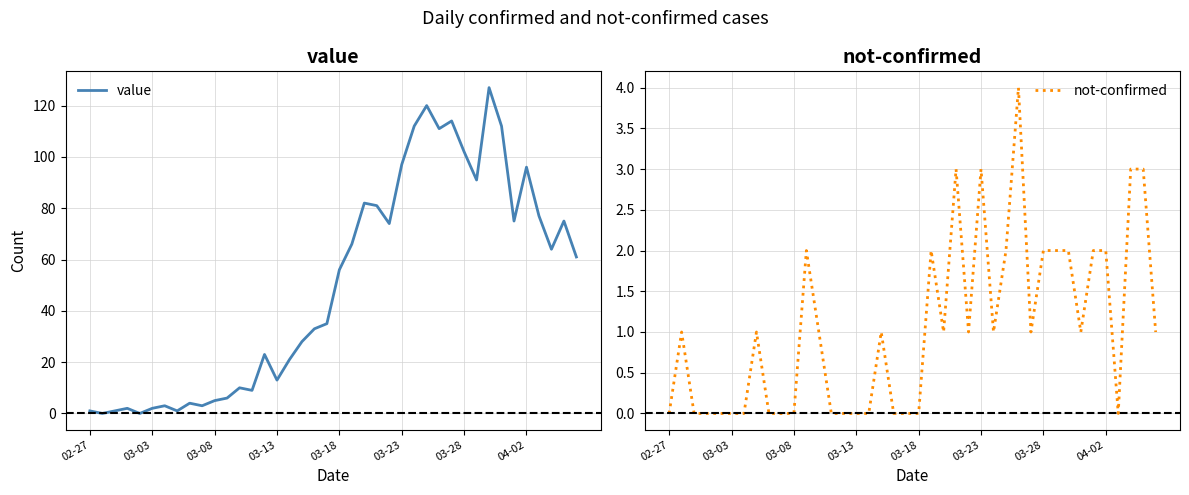

What is the highest value of the value series?

127